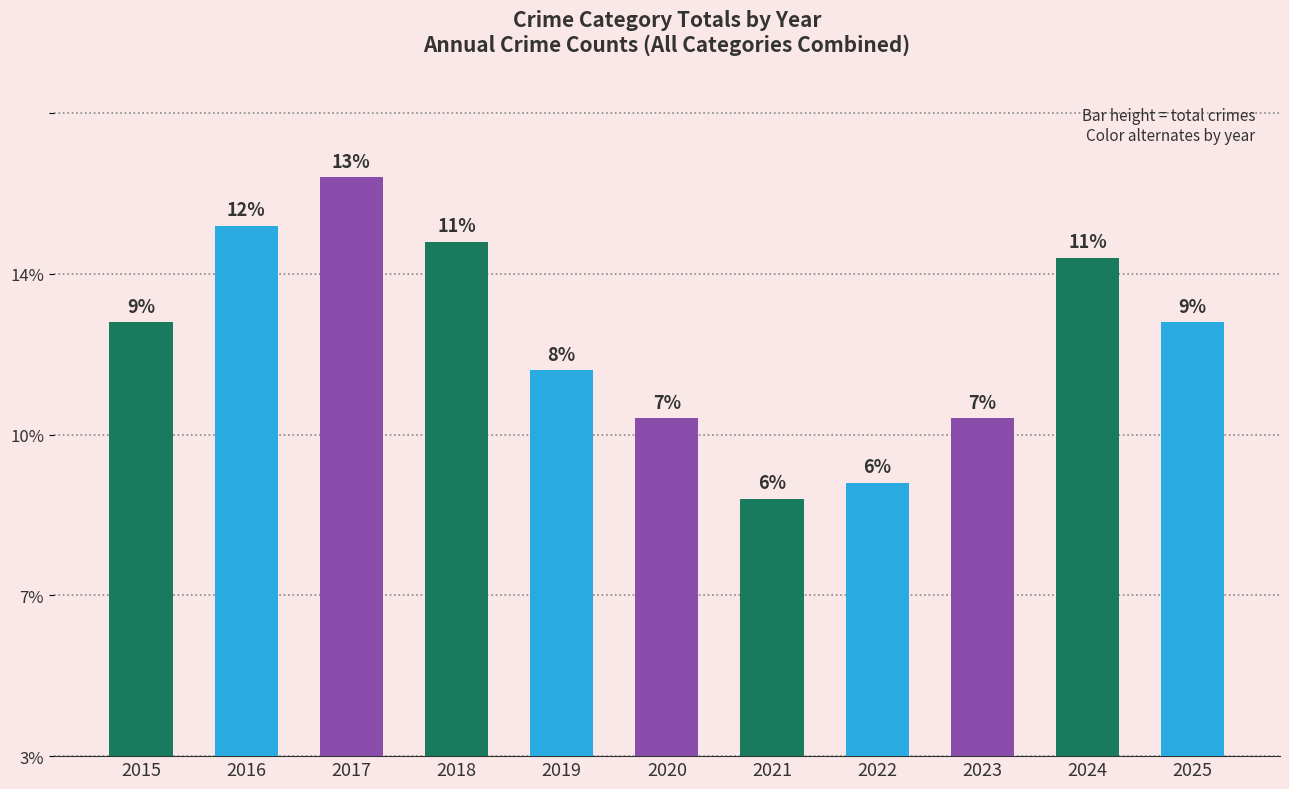

True or false: the data shows 13 at 2025.

False